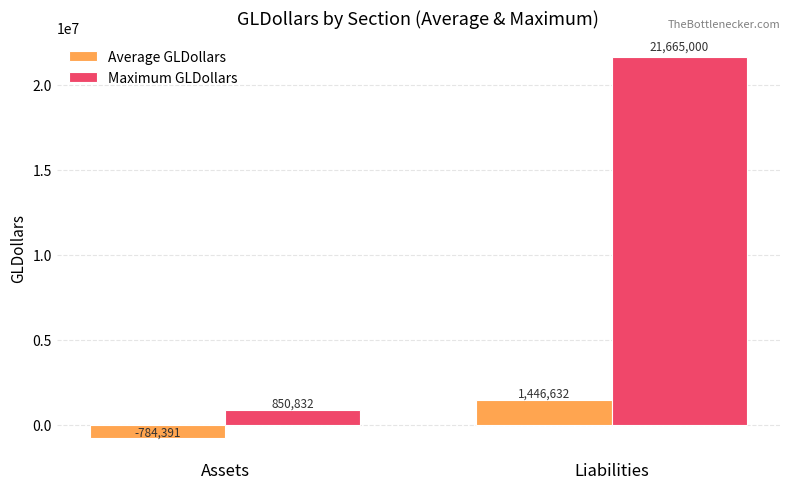

Rank the series at Liabilities from highest to lowest value.

Maximum GLDollars, Average GLDollars